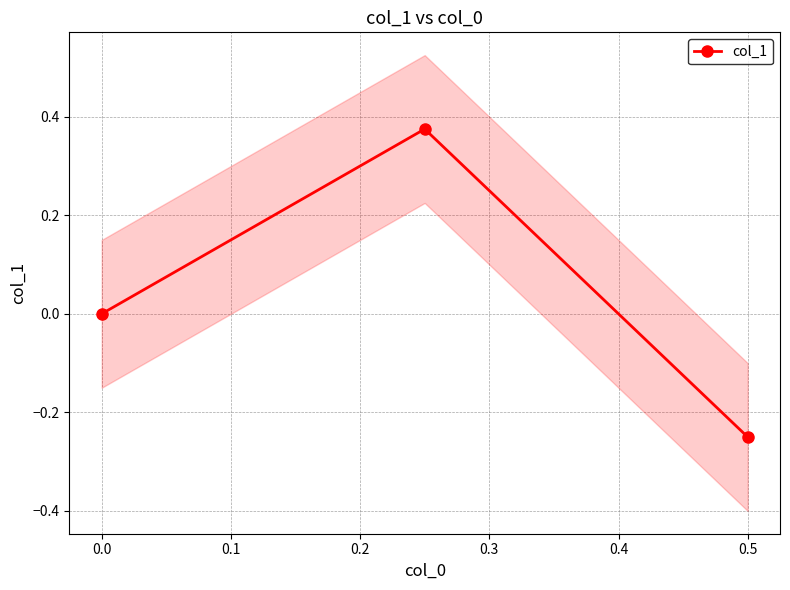

Is this an area chart (filled region under the line)?

No